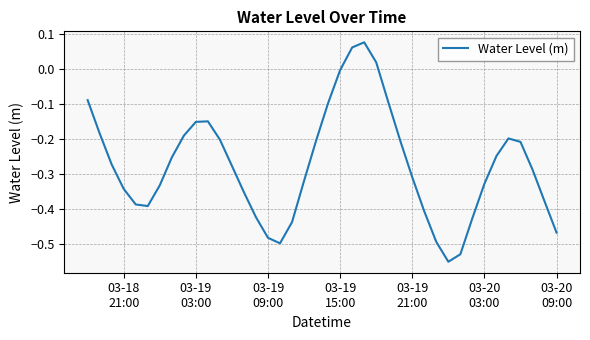

What is the difference between the second highest and minimum values?

0.6